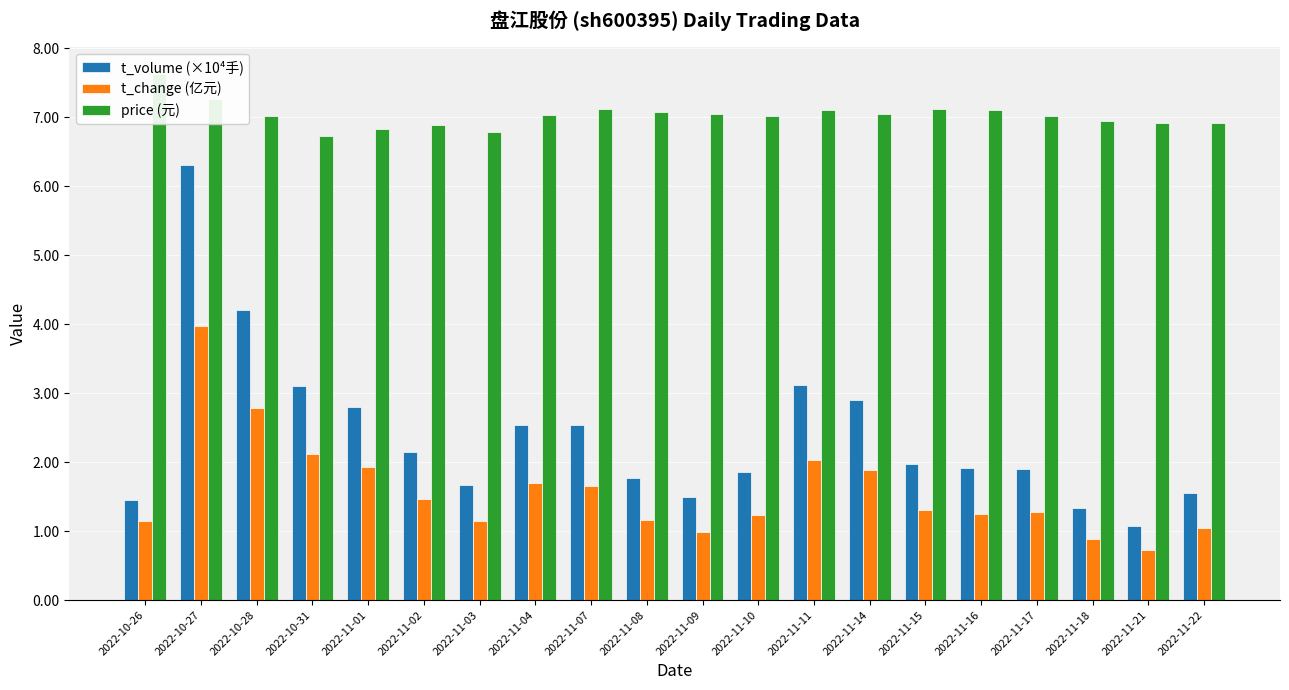

True or false: price (元) has a value of 3.7 at 2022-11-04.

False